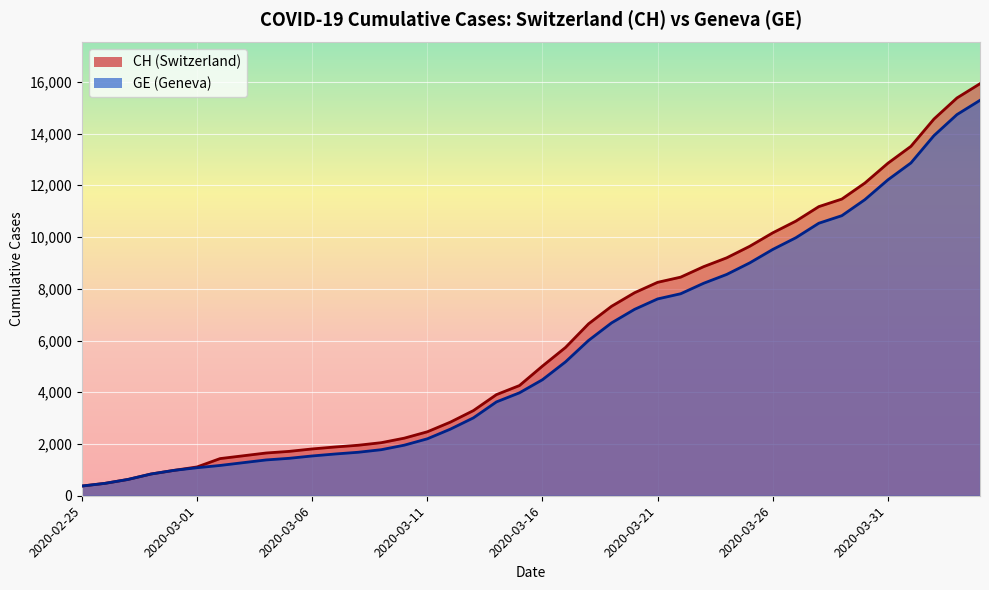

Which series has the largest range (max minus min)?

CH